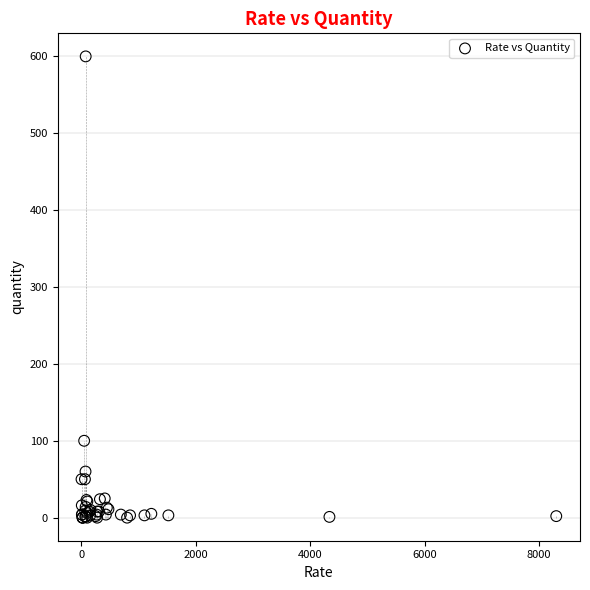

What Y value in the scatter plot is closest to 300?

100